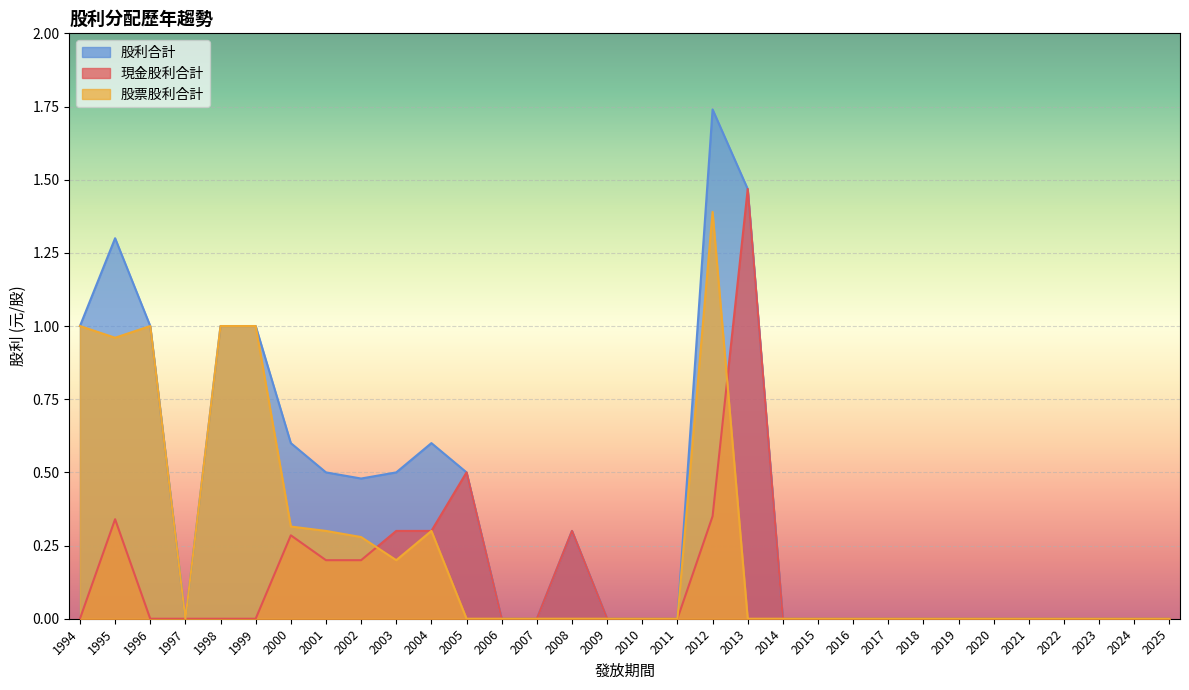

Between 2021 and 2012, which series saw the biggest shift?

股利合計